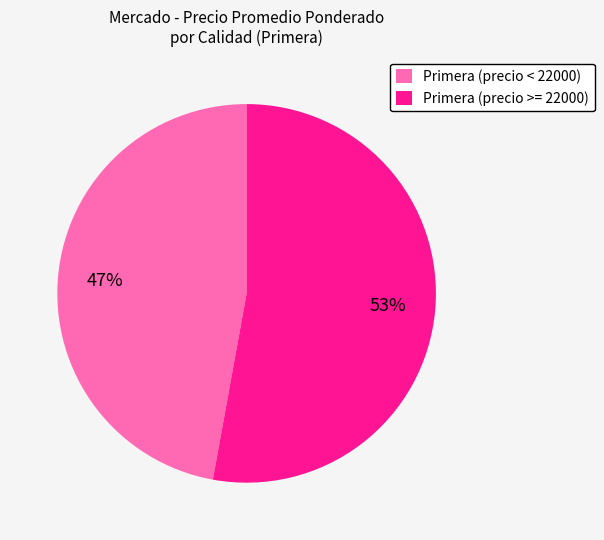

Which slice is the largest?

Primera (precio >= 22000)